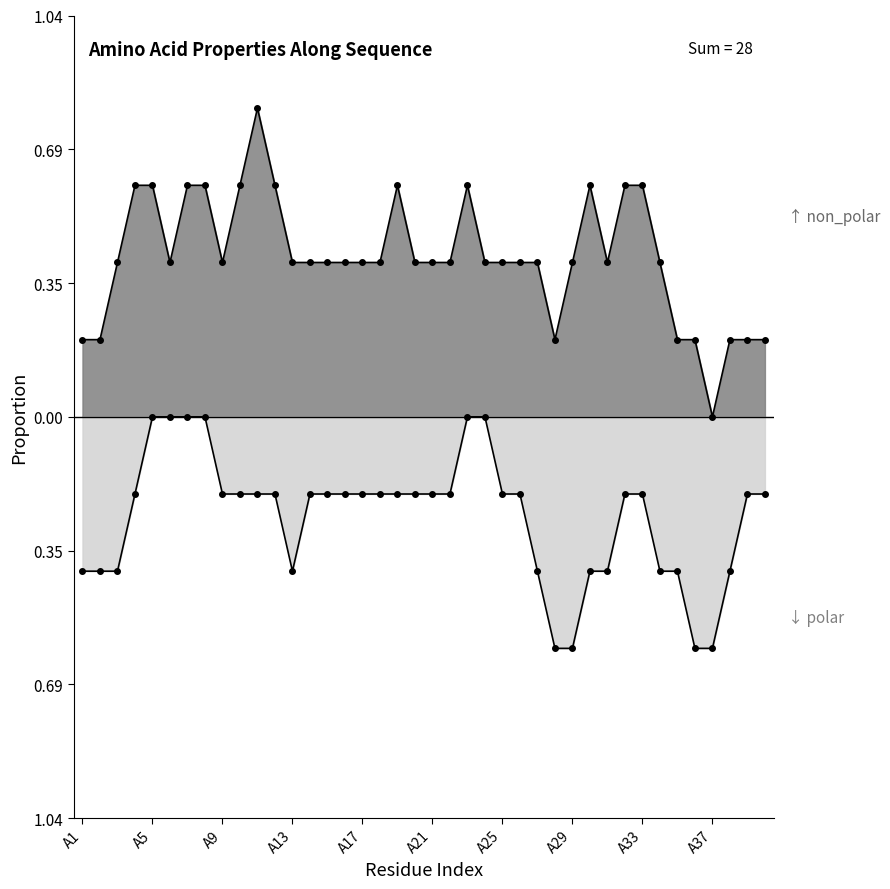

True or false: polar_line and non_polar_line cross at least once.

False